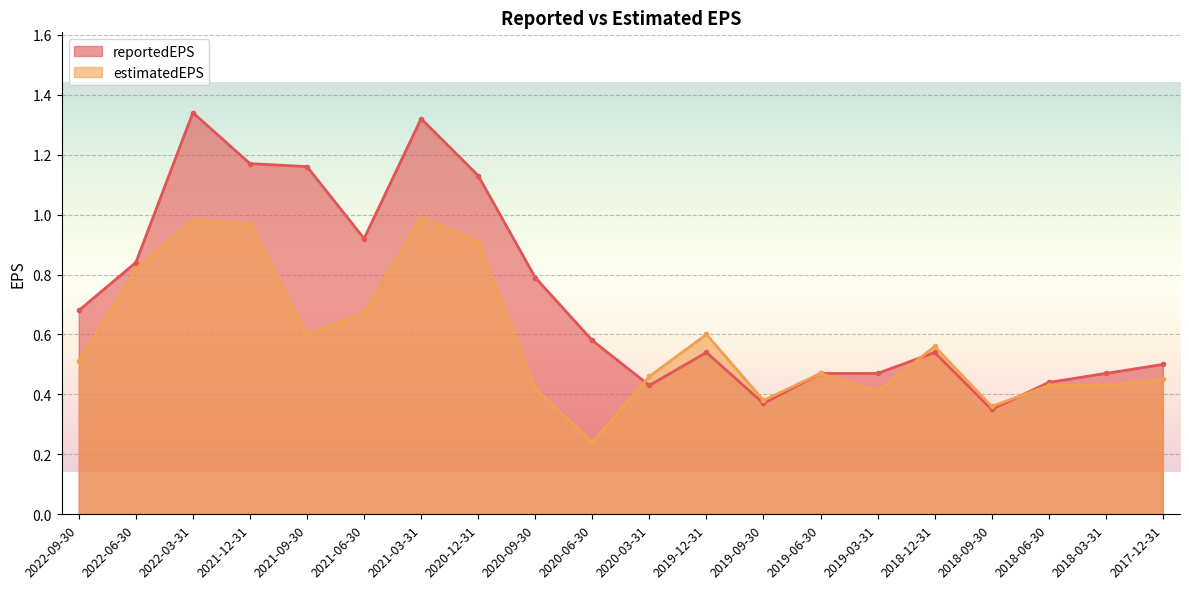

What is the label of the 17th point from the right?

2021-12-31